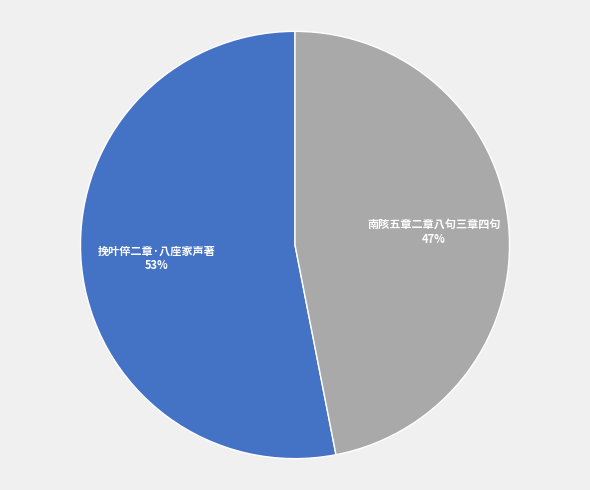

Is 挽叶倅二章·八座家声著 the majority of the pie?

Yes